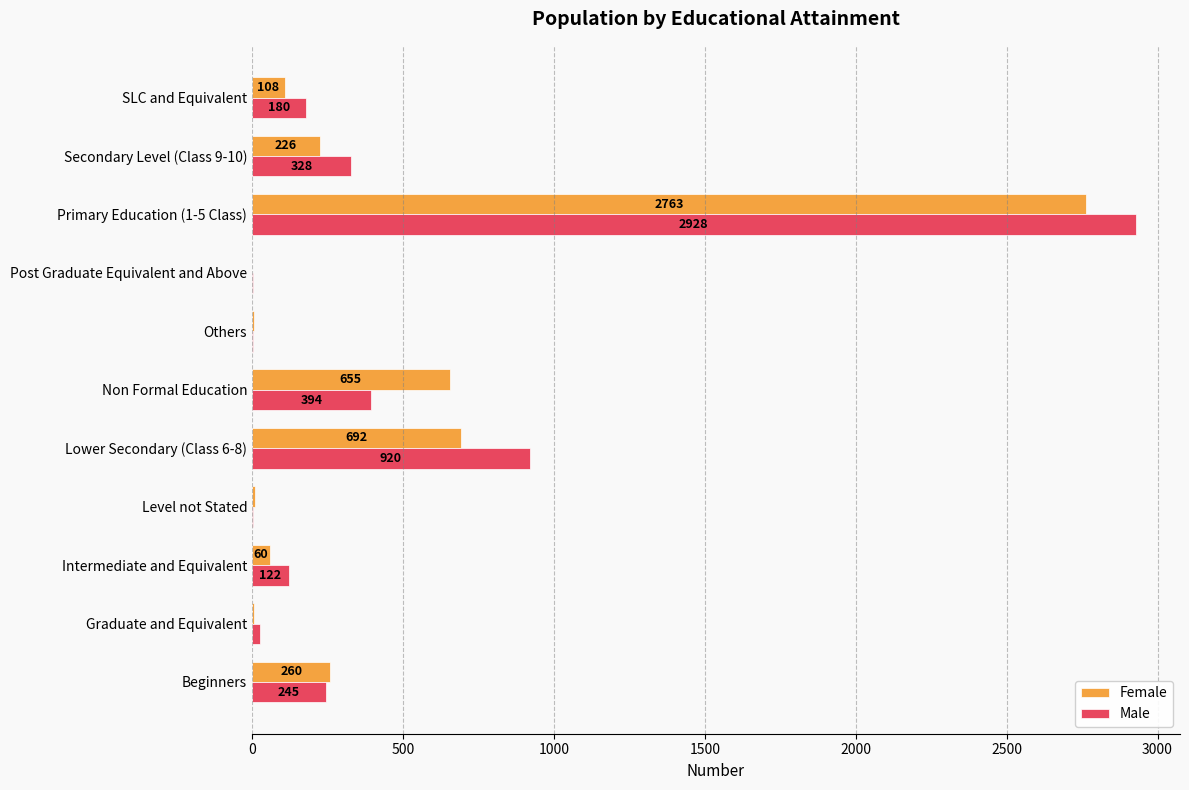

At which category is the sum across all series the highest?

Primary Education (1-5 Class)